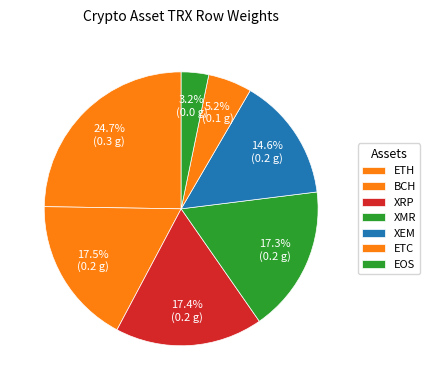

Is XRP the majority of the pie?

No